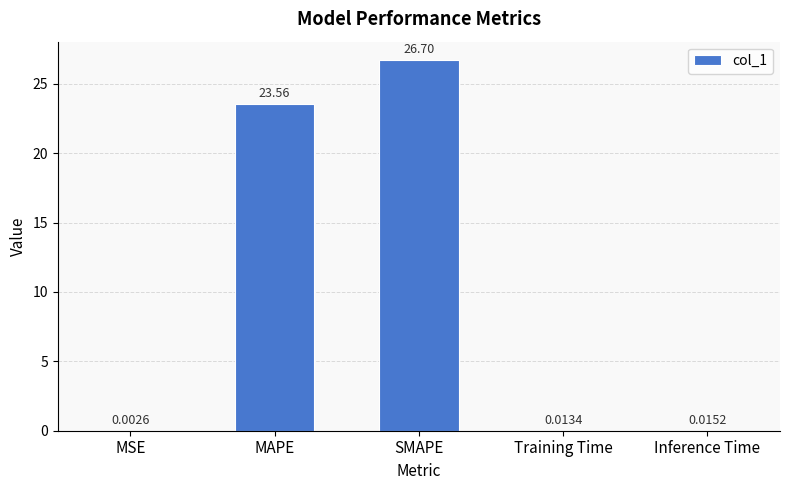

What is the average value?

10.1